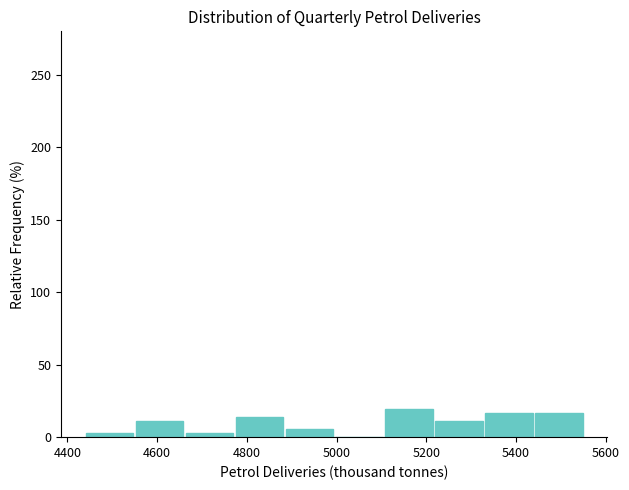

Reading left to right, transcribe this chart: for each bar, give the range it covers on the x-axis and its height. Neither the bar edges nor the heights are printed on the chart, so give them approximately, as read against the axes.

4440 to 4560: under 5
4560 to 4660: 10
4660 to 4780: under 5
4780 to 4880: 15
4880 to 5000: 5
5000 to 5100: 0
5100 to 5220: 20
5220 to 5340: 10
5340 to 5440: 15
5440 to 5560: 15